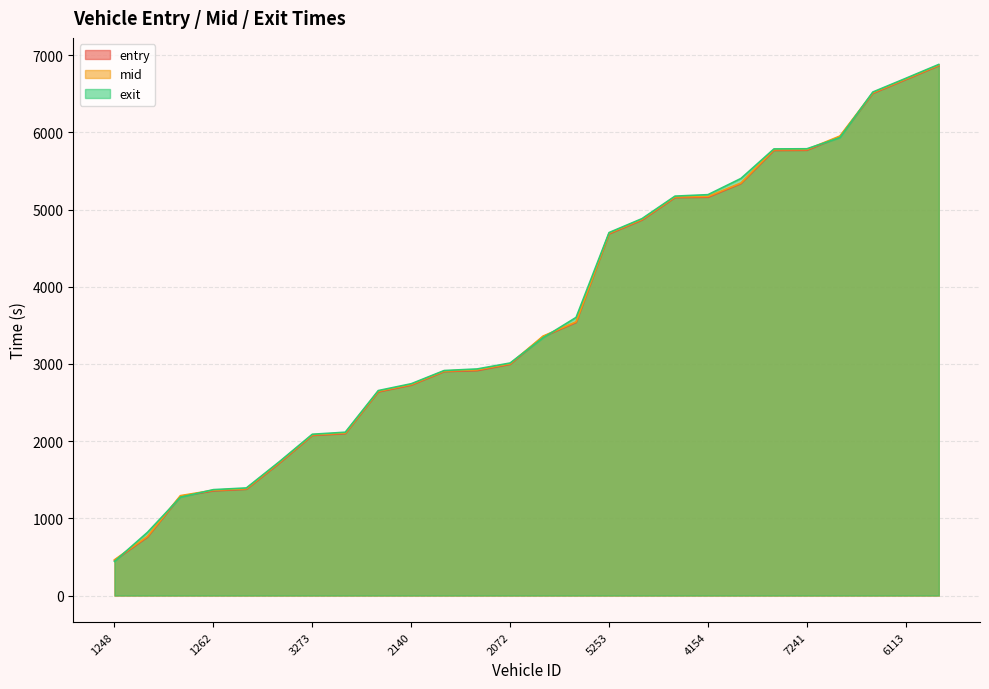

Which category has the lowest value in the exit series?

1248